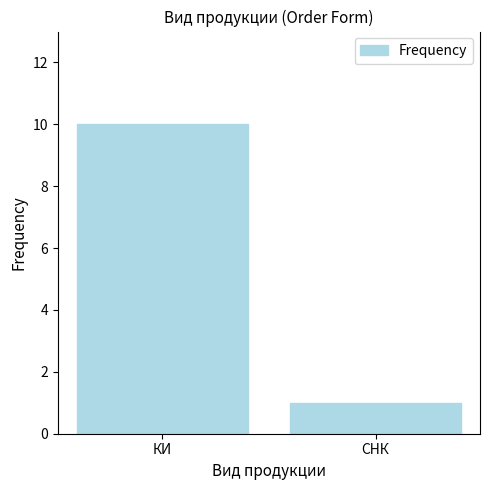

Is it true that the value at КИ is 10?

True